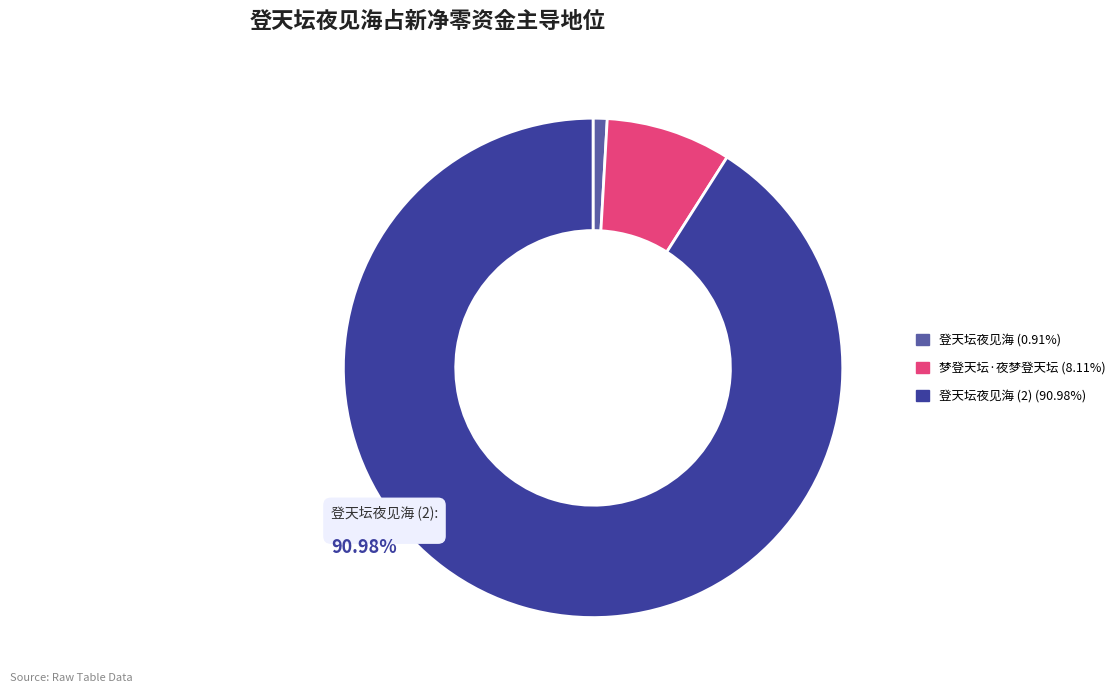

Does any single category account for the majority?

Yes